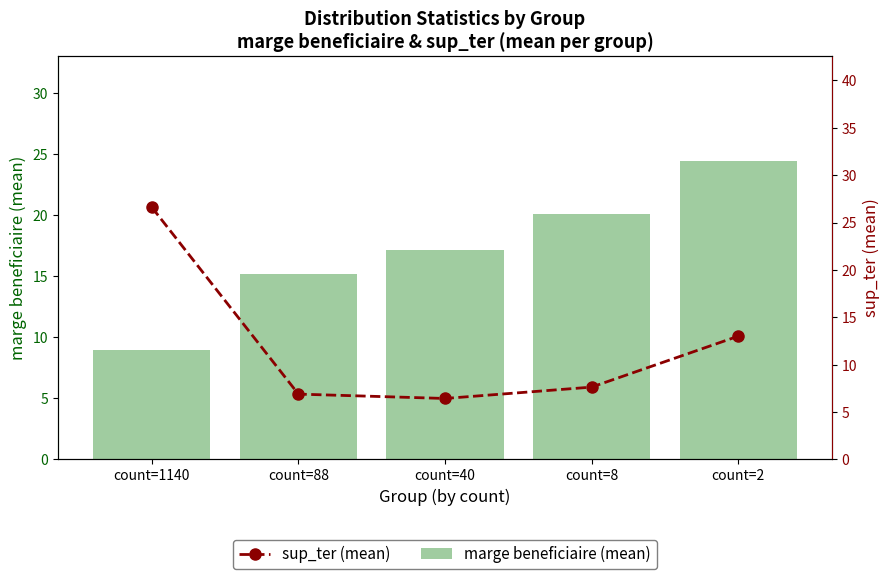

The marge beneficiaire (mean) series shows 4.3 at count=88. True or false?

False